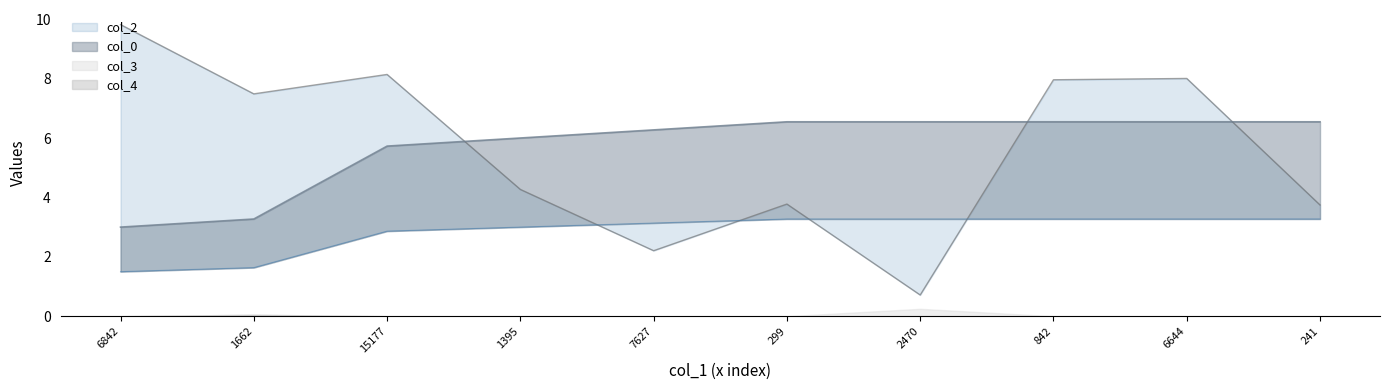

After their last crossing, which series has the higher values: col_2 or col_0?

col_0